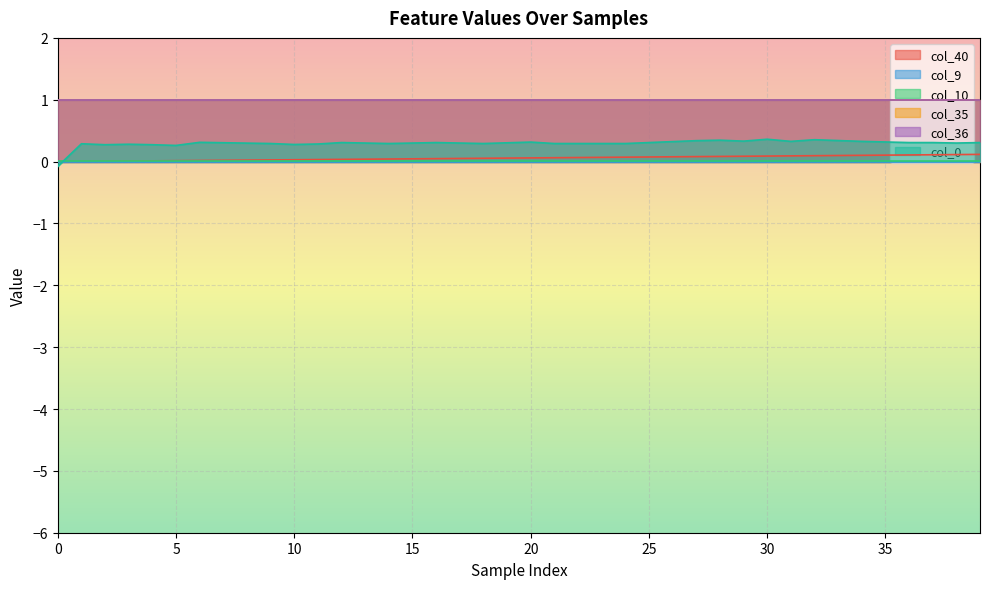

What are all the series names shown in the legend?

col_40, col_9, col_10, col_35, col_36, col_0